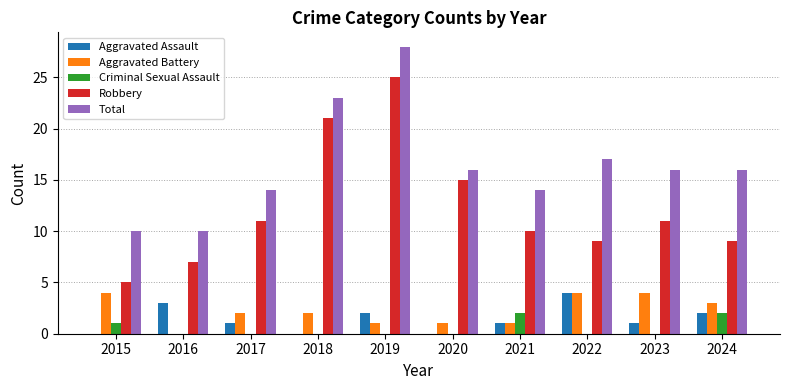

What is the greatest value displayed?

28